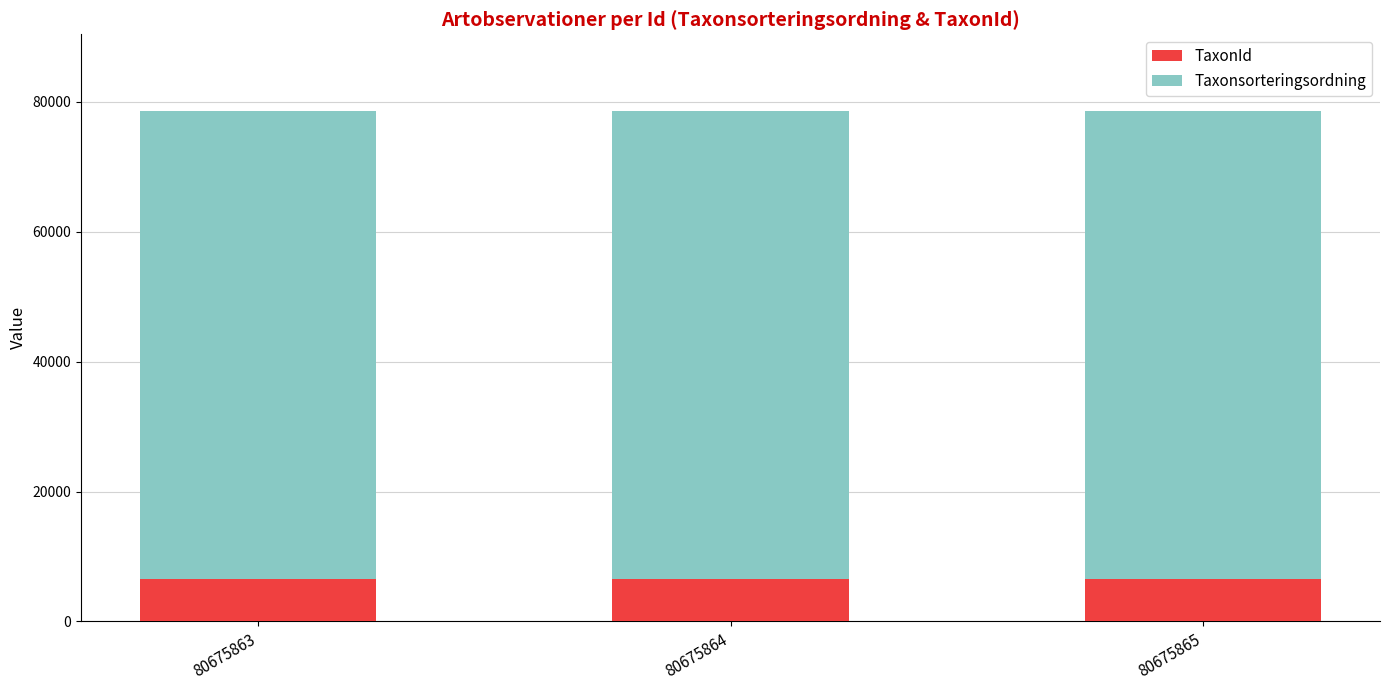

What is the total value across all series at 80675864?

78569